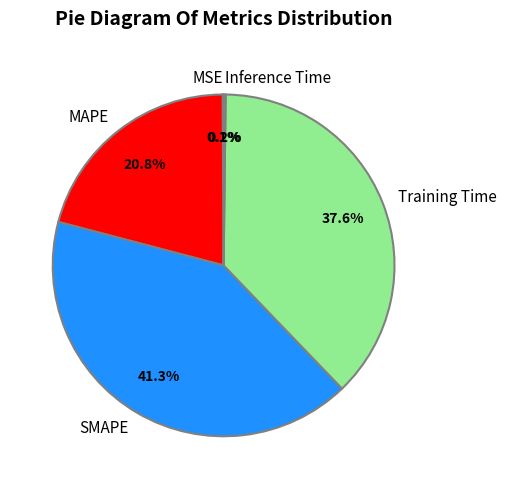

What is the largest slice in the pie chart?

SMAPE